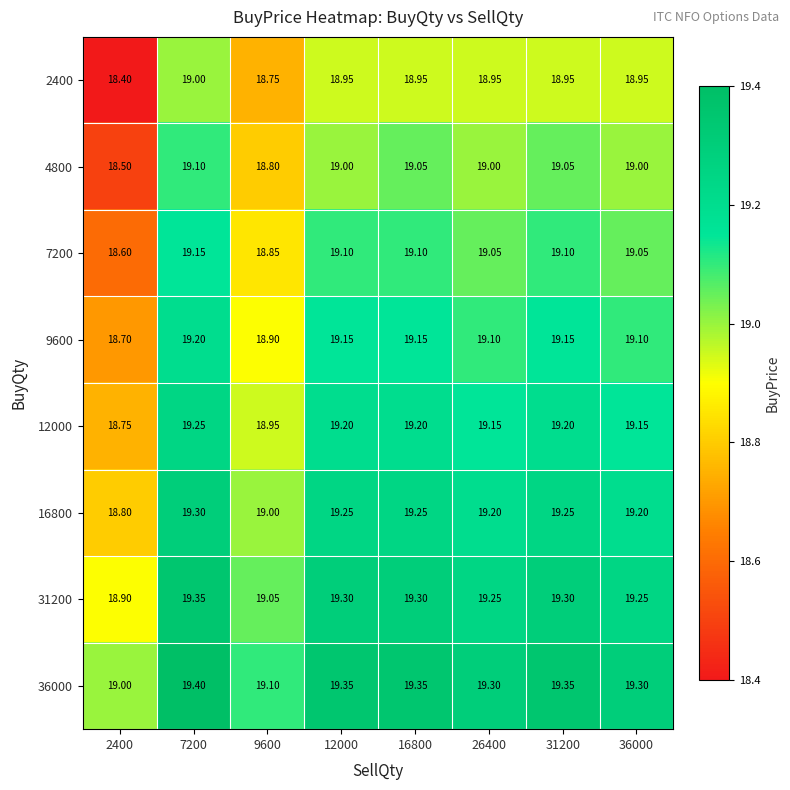

How many series are shown in this chart?

8